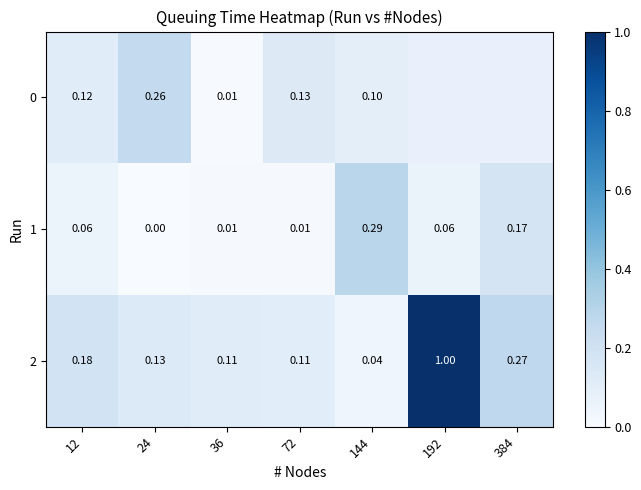

Is the value of 0 at 36 greater than the value of 1 at 144?

No